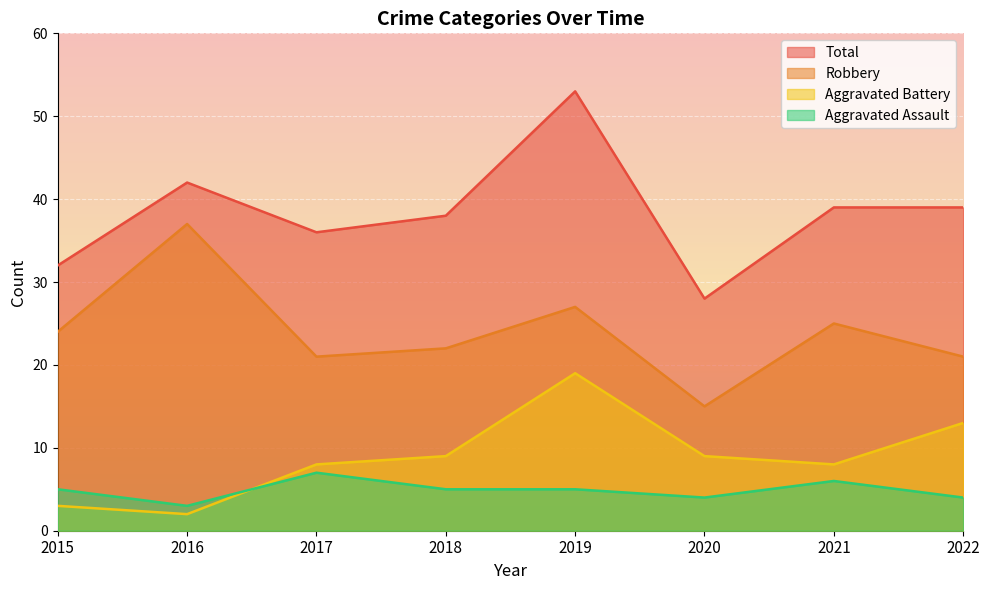

True or false: Aggravated Battery has more than 0 interior local peaks.

True